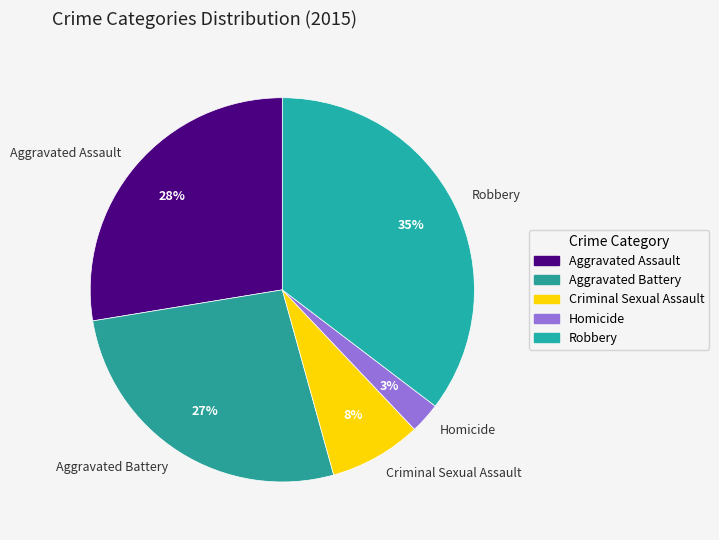

True or false: Criminal Sexual Assault accounts for 21% of the total.

False